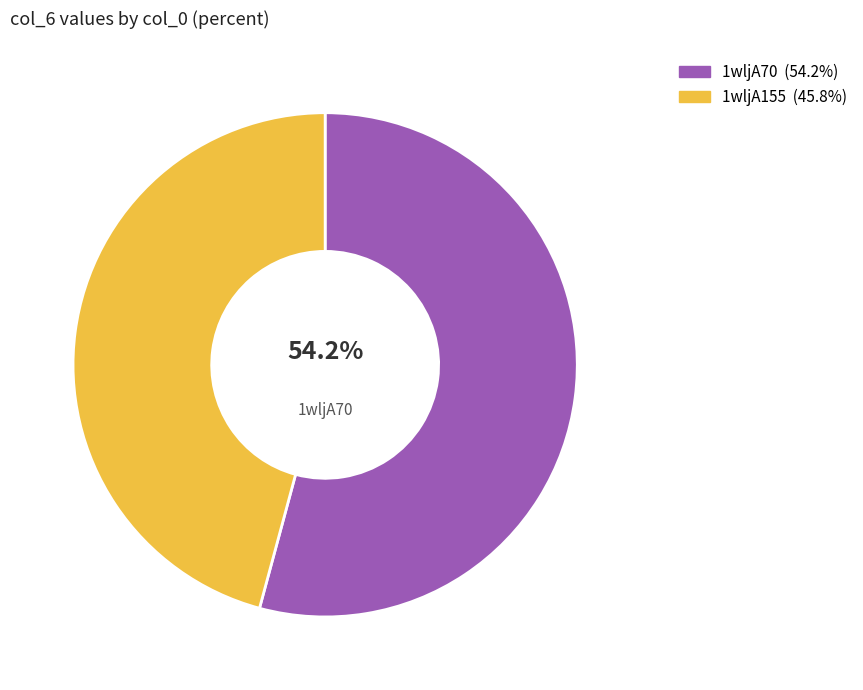

Is there any slice that represents more than half of the pie?

Yes